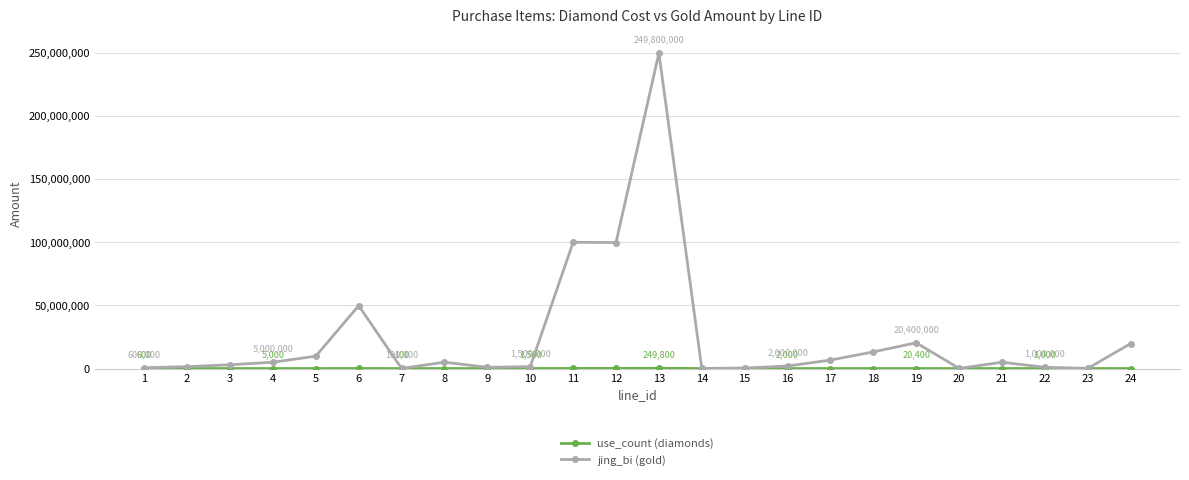

At how many categories does at least one series exceed 160156230?

1